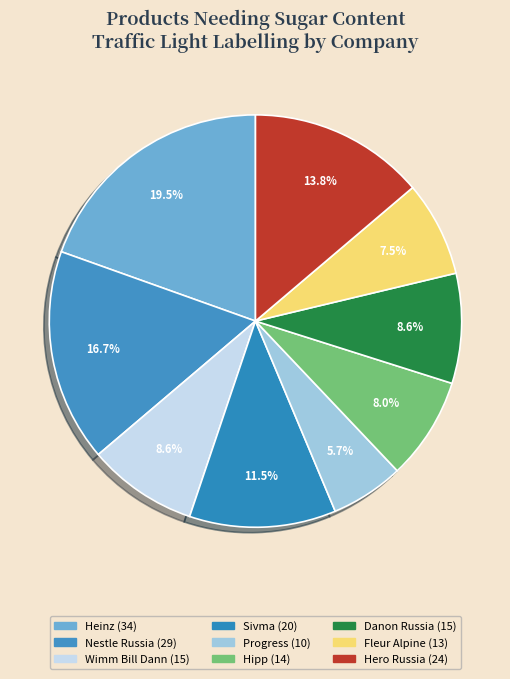

Is Progress the majority of the pie?

No